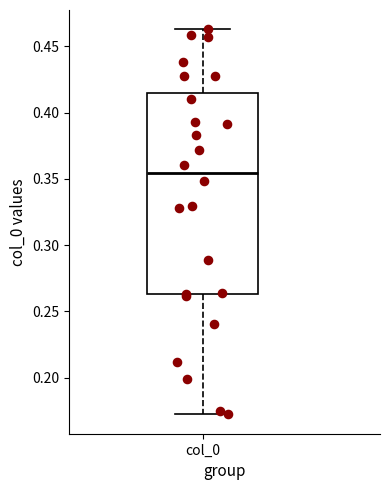

Where does the lower whisker of the box for col_0 end on the y-axis? The values are not printed on the chart, so give them approximately, as read against the axis.

0.170